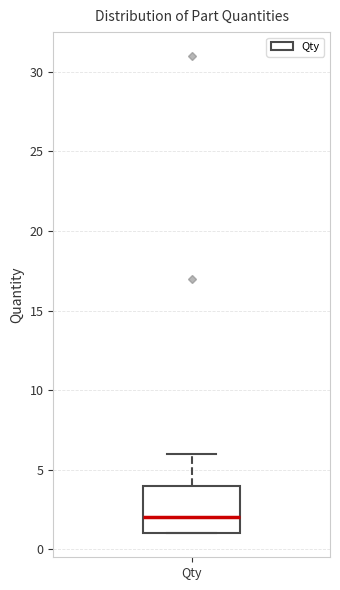

Transcribe this box plot: give where the median line is, the range the box spans, and where the two whiskers end, as read against the y-axis. The values are not printed on the chart, so give them approximately, as read against the axis.

median 2, box 1 to 4, whiskers 1 to 6